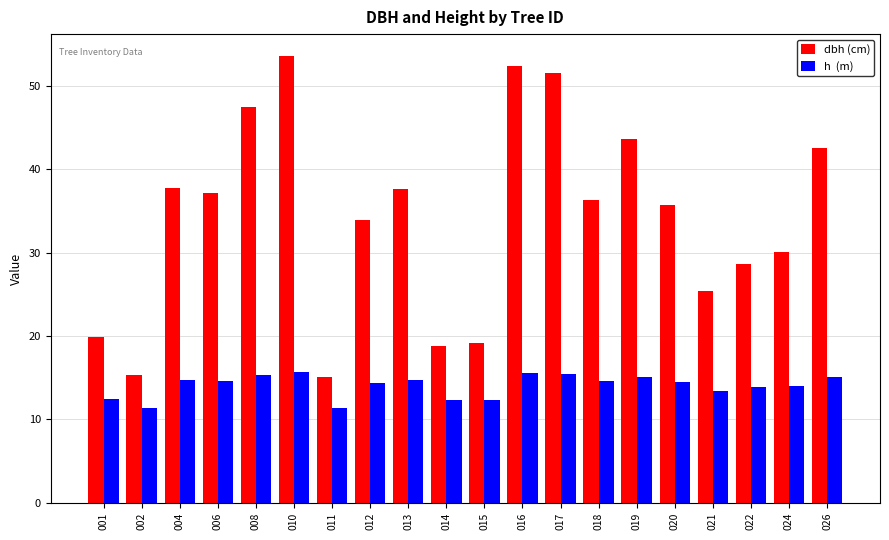

What is the difference between the highest and lowest values at 022?

14.8